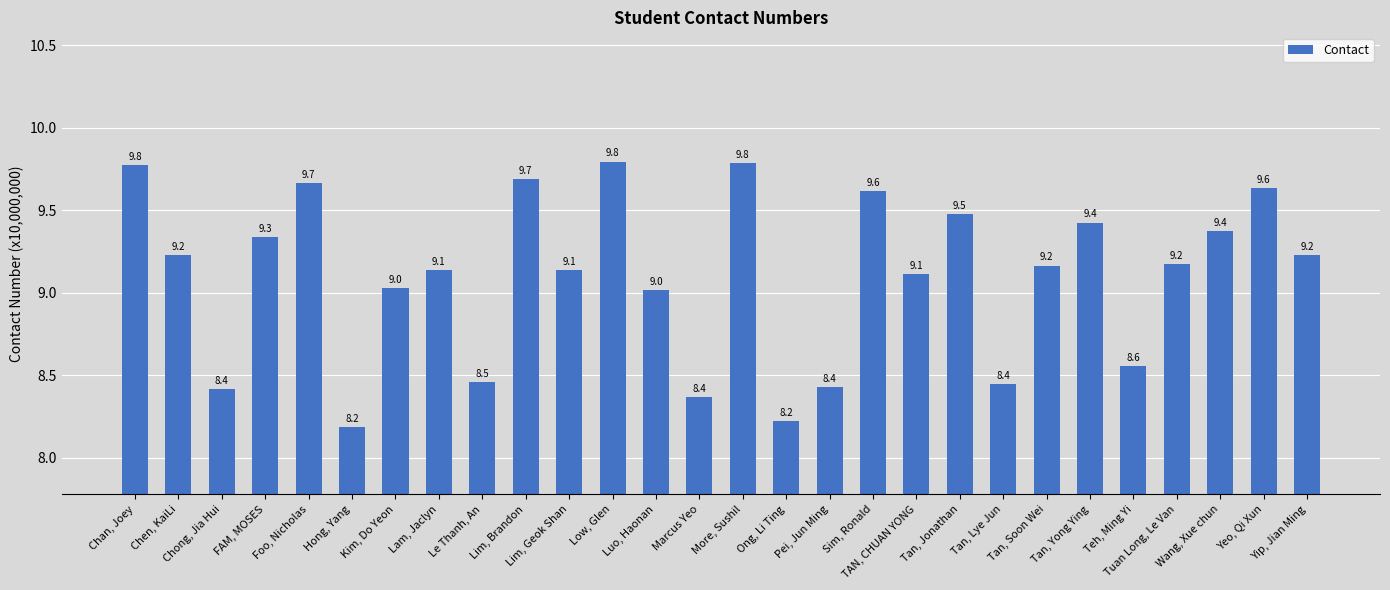

What is the minimum value shown in the chart?

8.2